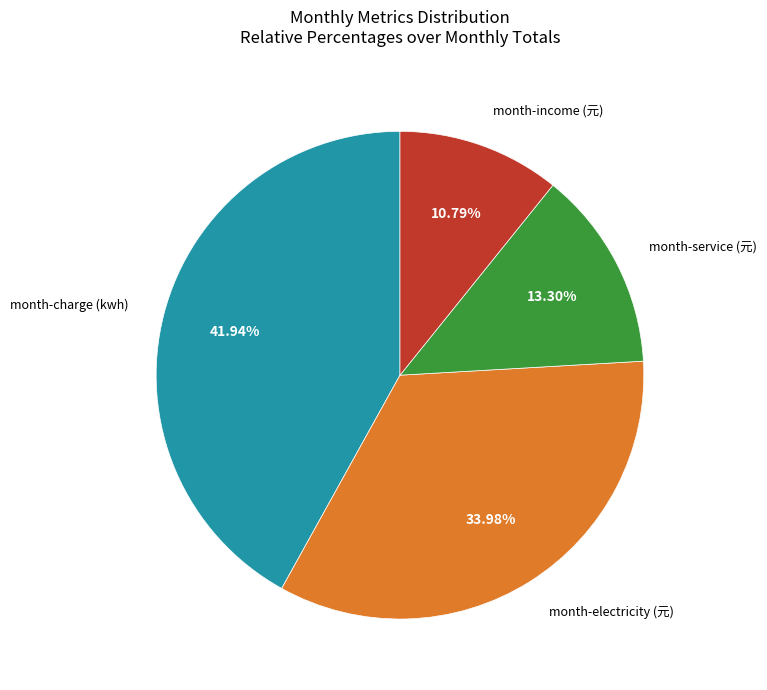

Does any single category account for the majority?

No